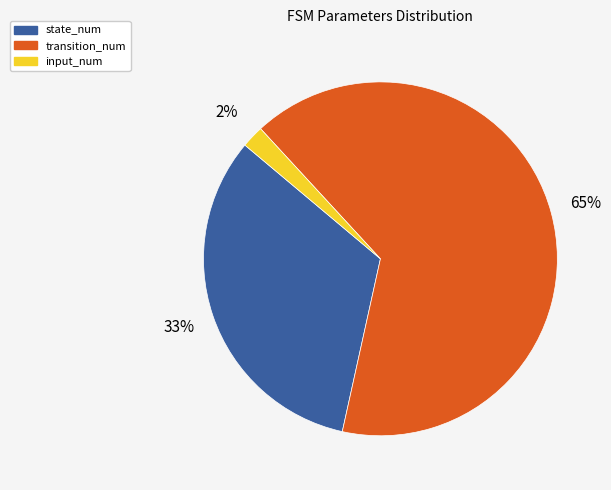

The state_num slice represents 39% of the pie. True or false?

False